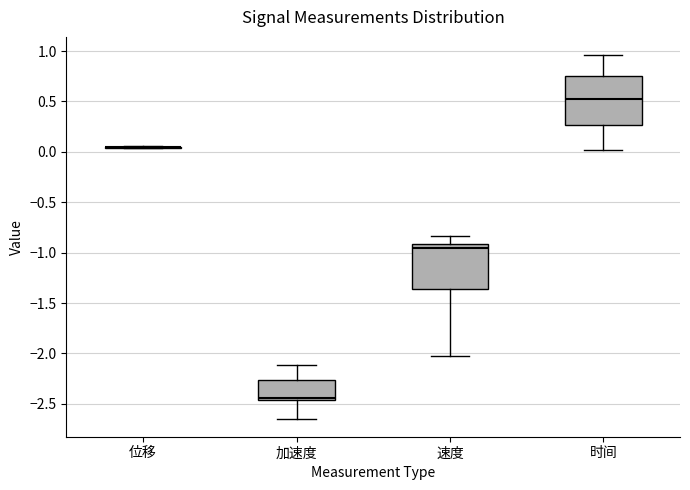

Reading left to right, read every box against the y-axis: the position of its median line, the range the box covers, and the ends of its whiskers. The values are not printed on the chart, so give them approximately, as read against the axis.

位移: box collapsed to a line at 0.05, whiskers 0.05 to 0.05
加速度: median -2.45 (just above the box's lower edge), box -2.45 to -2.25, whiskers -2.65 to -2.10
速度: median -0.95, box -1.35 to -0.90, whiskers -2.00 to -0.85
时间: median 0.50, box 0.25 to 0.75, whiskers 0.00 to 0.95